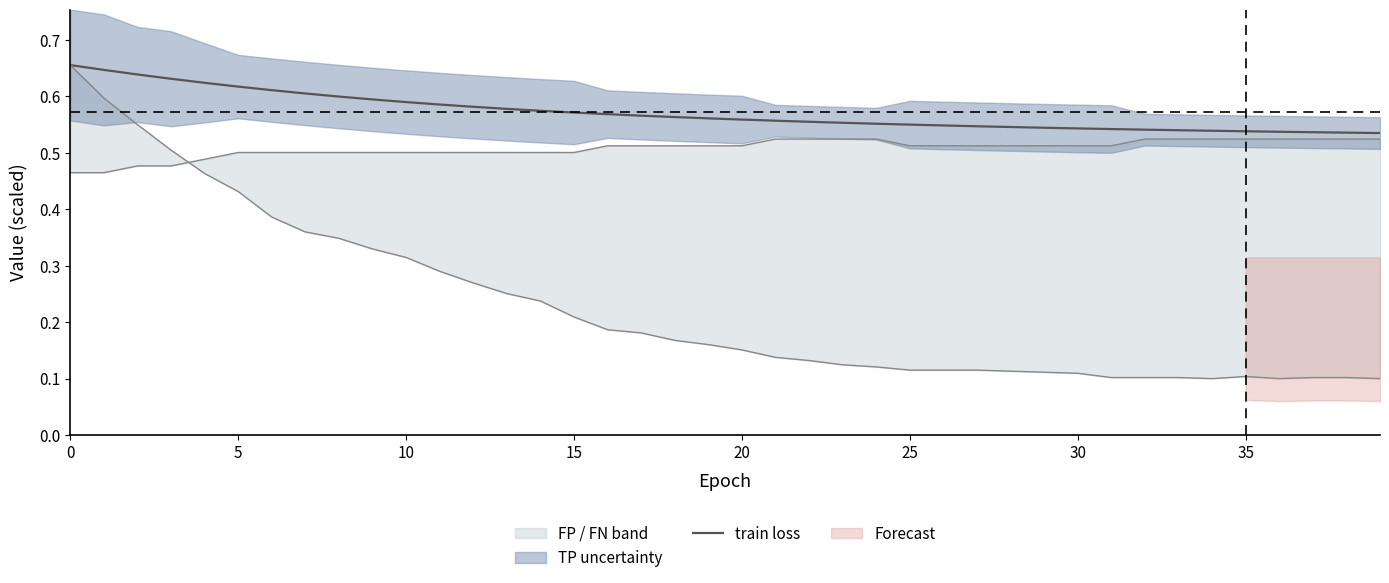

At which label is the value closest to 0?

39